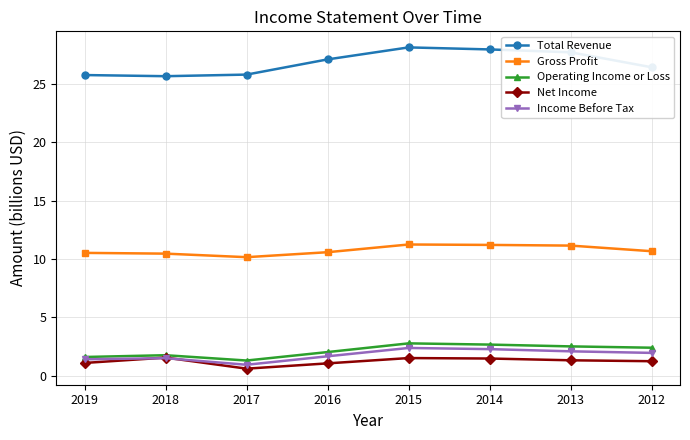

What is the average value of the Operating Income or Loss series?

2.1